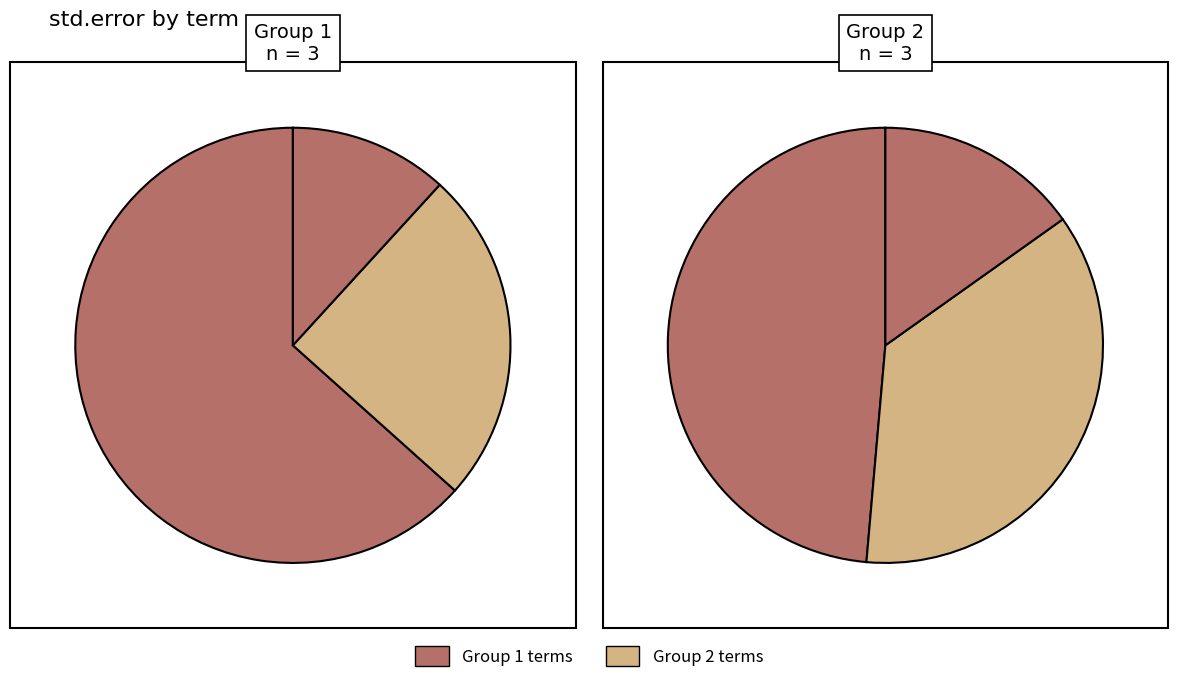

How many slices are in this pie chart?

6